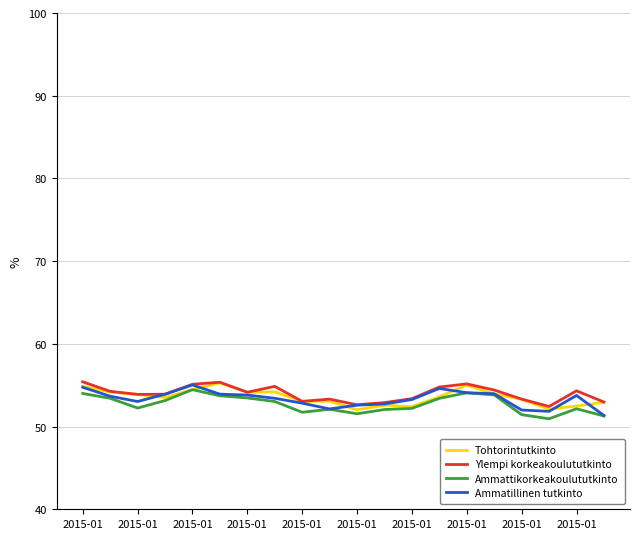

What is the minimum value shown in the chart?

50.9